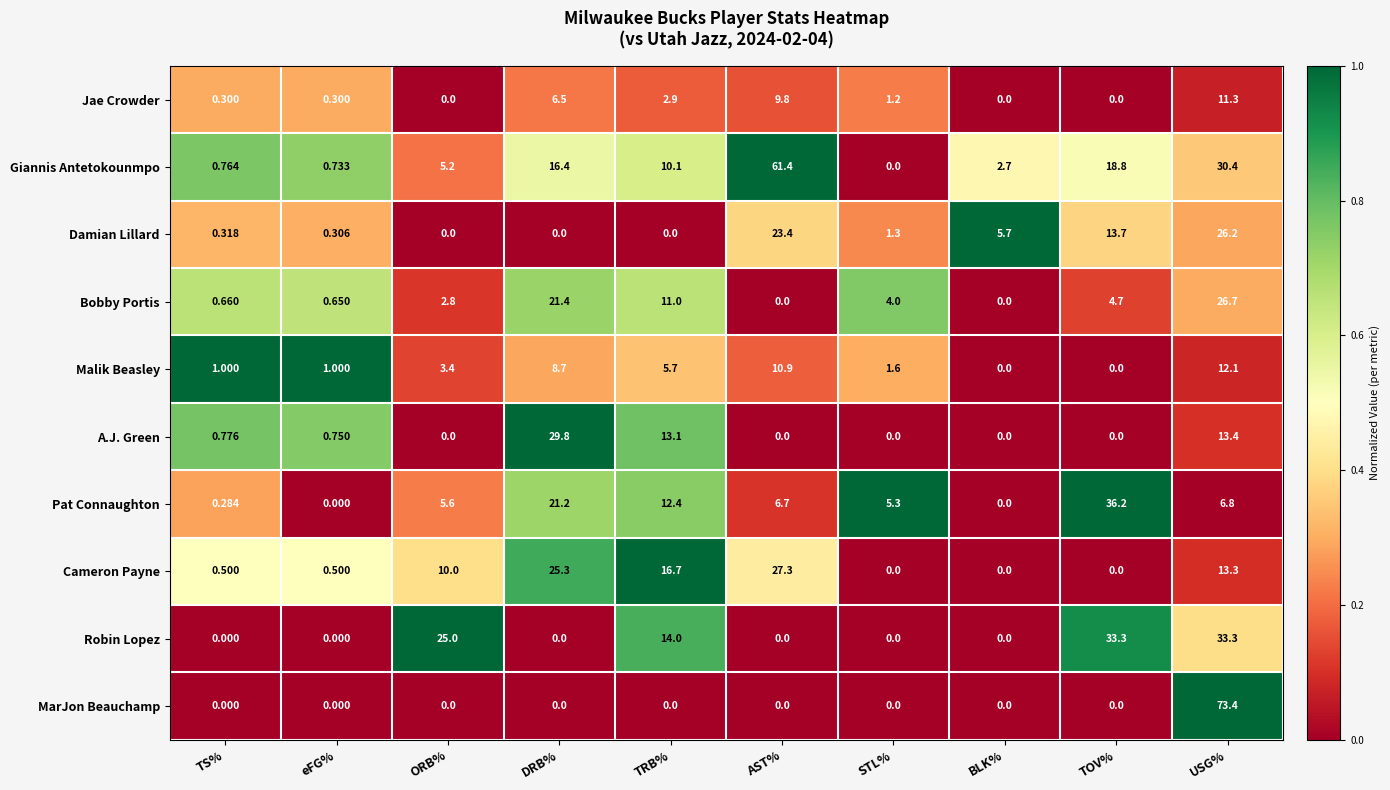

Between TS% and TOV%, which series saw the biggest shift?

Pat Connaughton